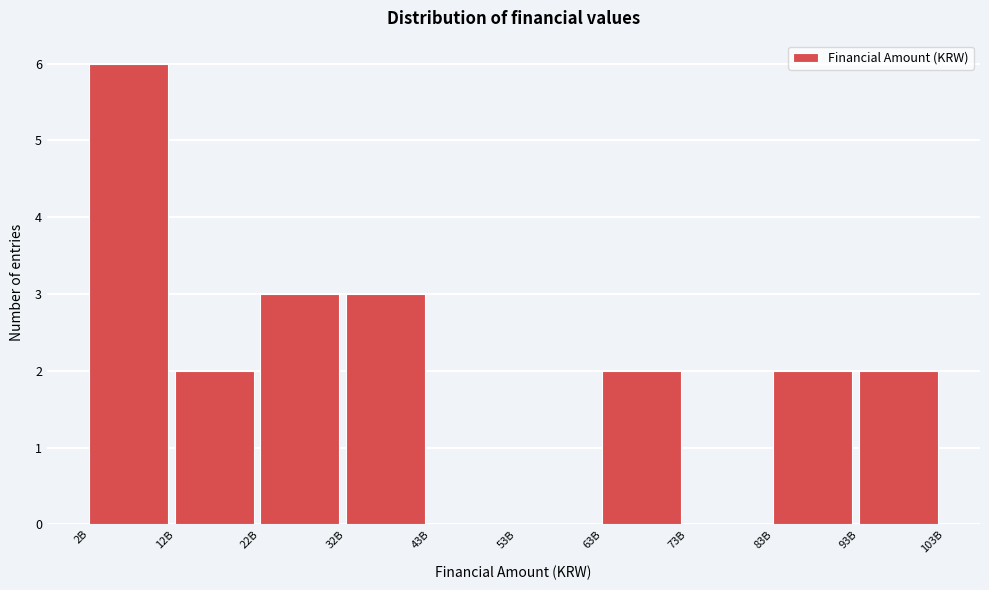

Reading left to right, transcribe all the data shown in this chart.

2B=6	12B=2	22B=3	32B=3	43B=0	53B=0	63B=2	73B=0	83B=2	93B=2